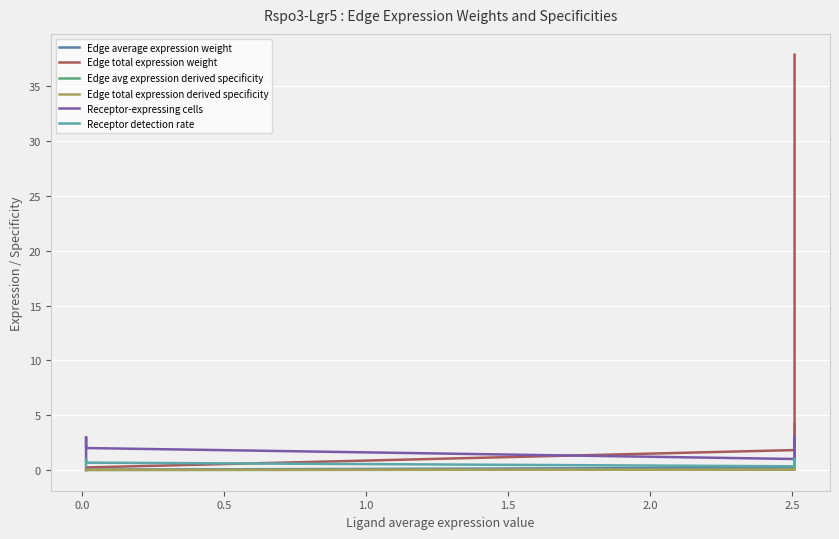

Rank the series at 0.5 from highest to lowest value.

Receptor-expressing cells, Receptor detection rate, Edge total expression weight, Edge average expression weight, Edge avg expression derived specificity, Edge total expression derived specificity